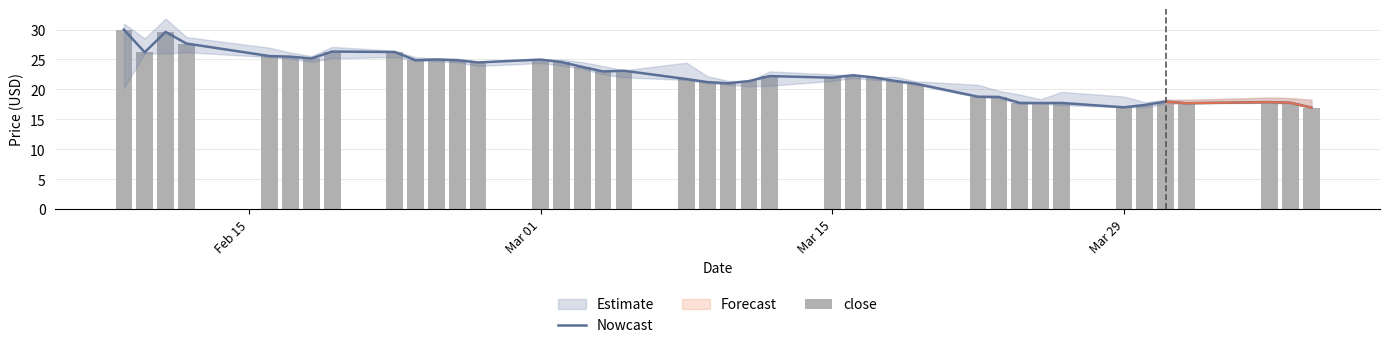

How many data points in Nowcast are less than 22?

19